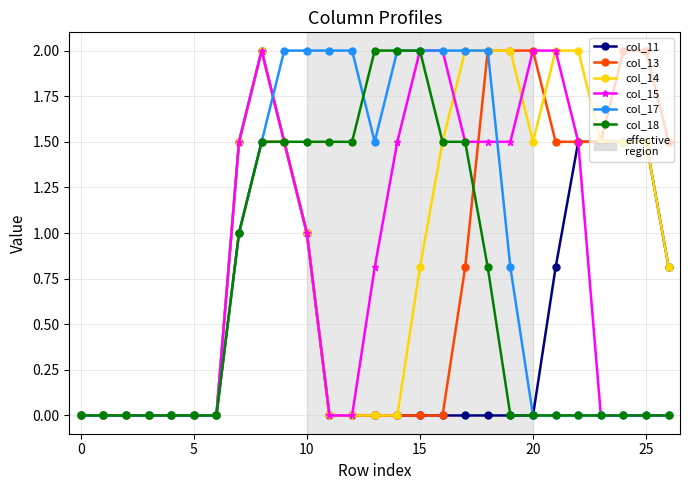

What is the maximum value shown in the chart?

2.0